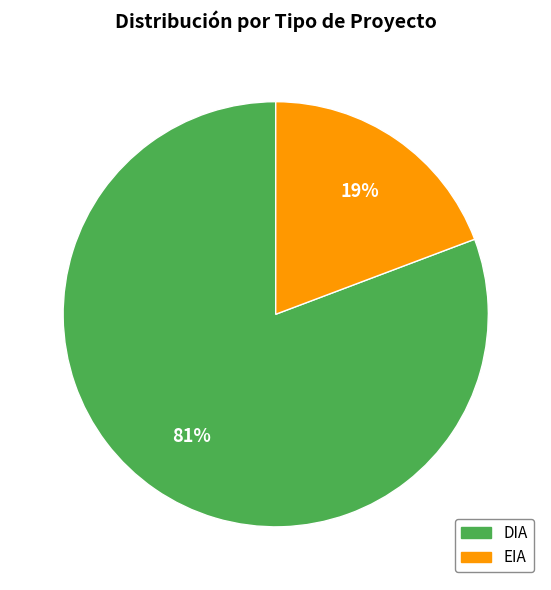

Combined, do EIA and DIA account for over 50%?

Yes